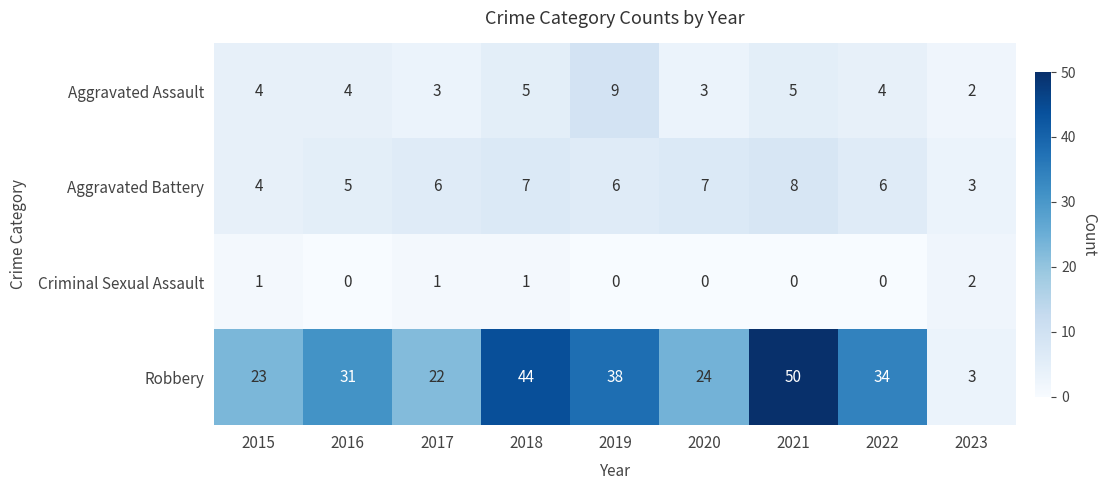

Which series has the largest total across all categories?

Robbery